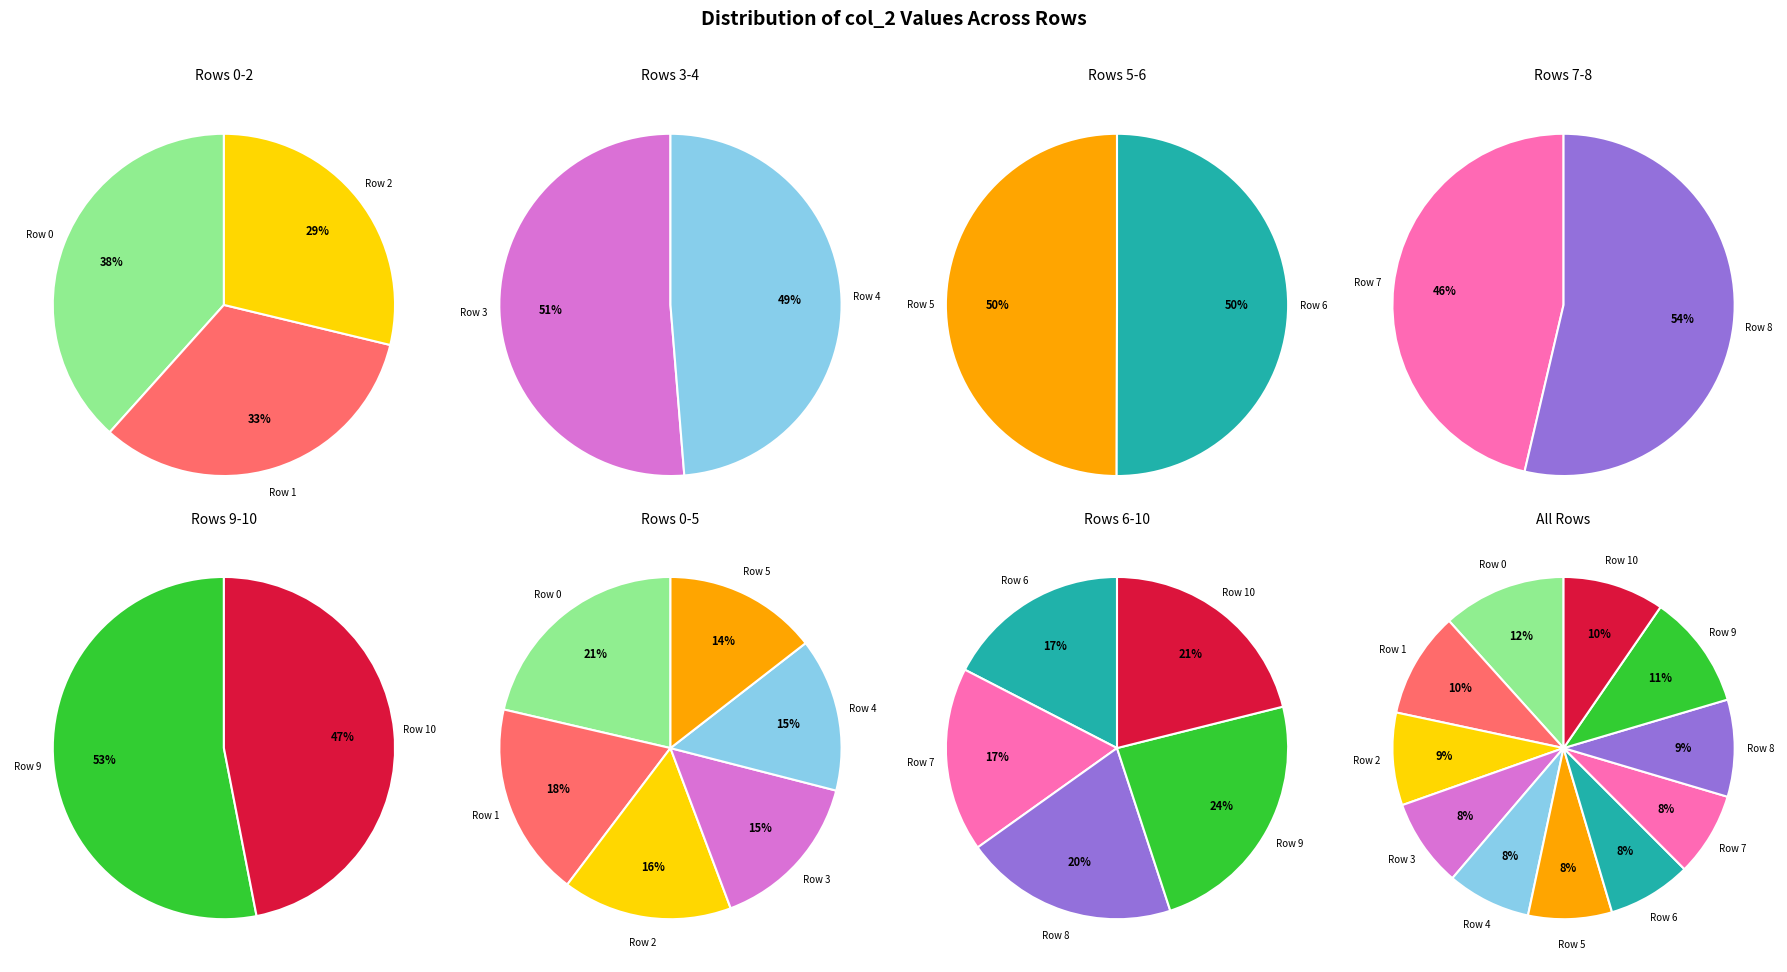

To the nearest percent, what is the difference between the largest and smallest slice percentages?

4%